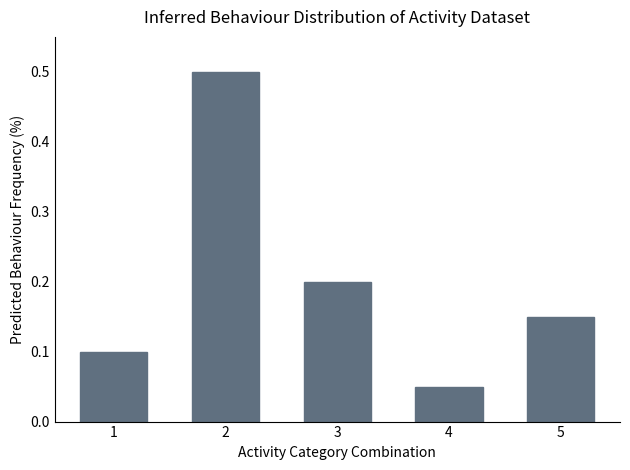

What is the value of the 3rd bar from the left?

0.2